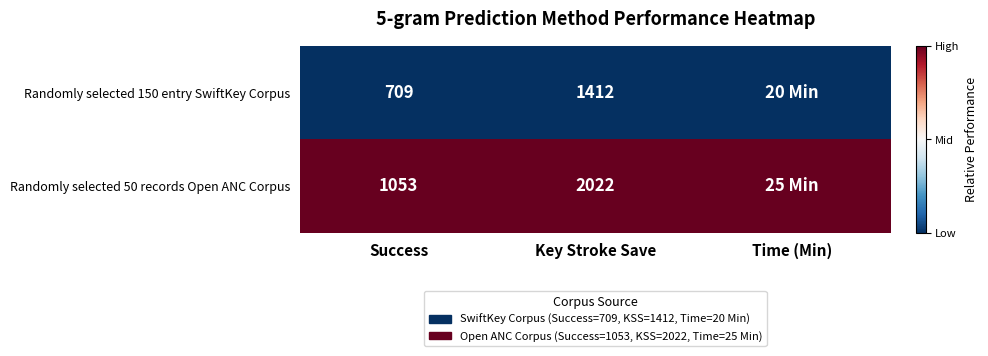

What is the total value across all series at Key Stroke Save?

3434